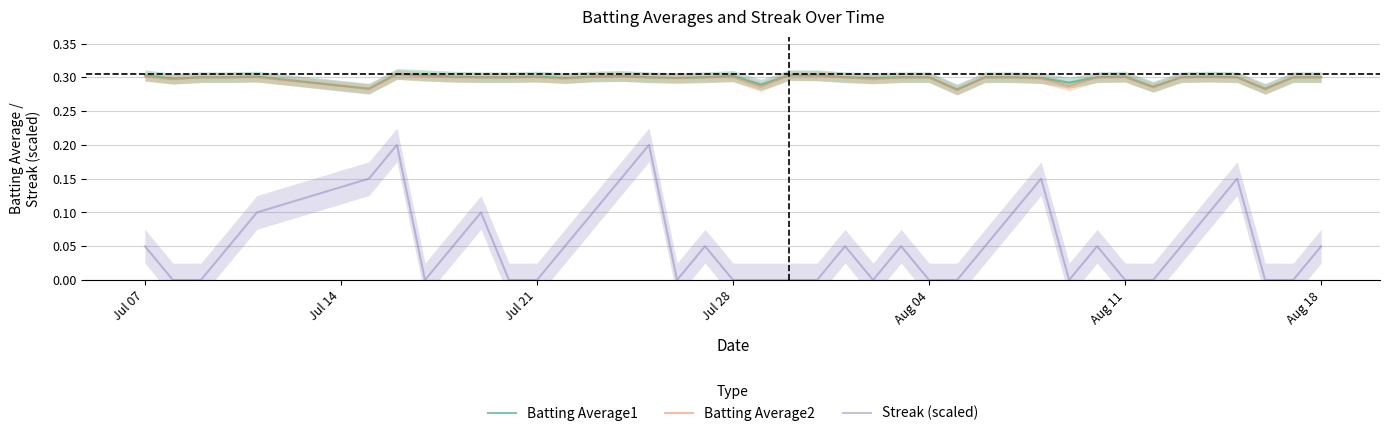

True or false: Streak (scaled) and Batting Average1 intersect in this chart.

False